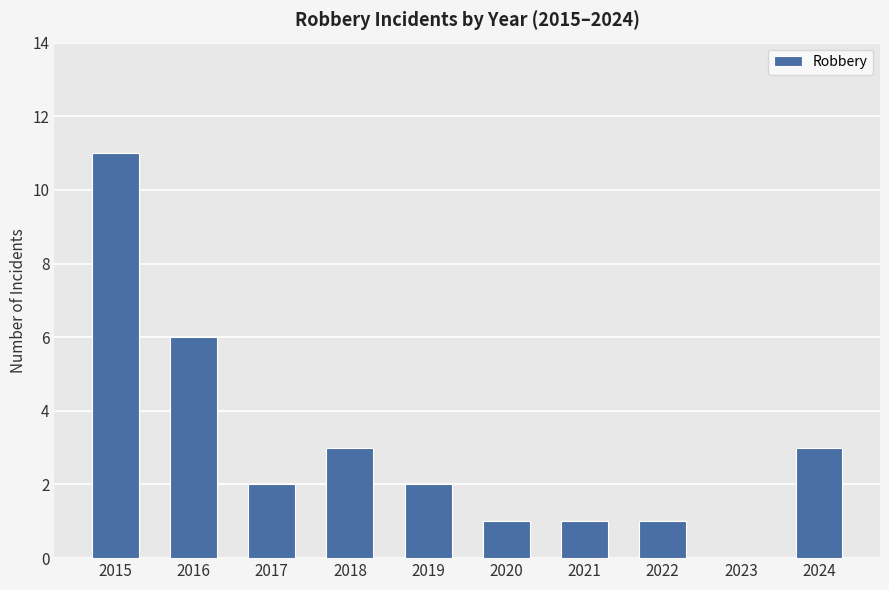

How many distinct data groups are displayed?

1